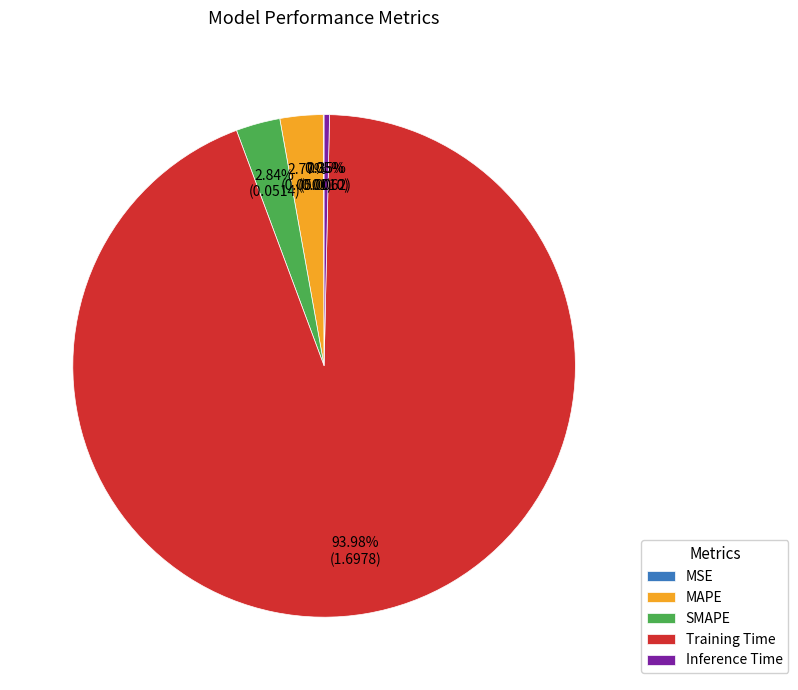

Do Inference Time and MAPE together represent more than half of the pie?

No